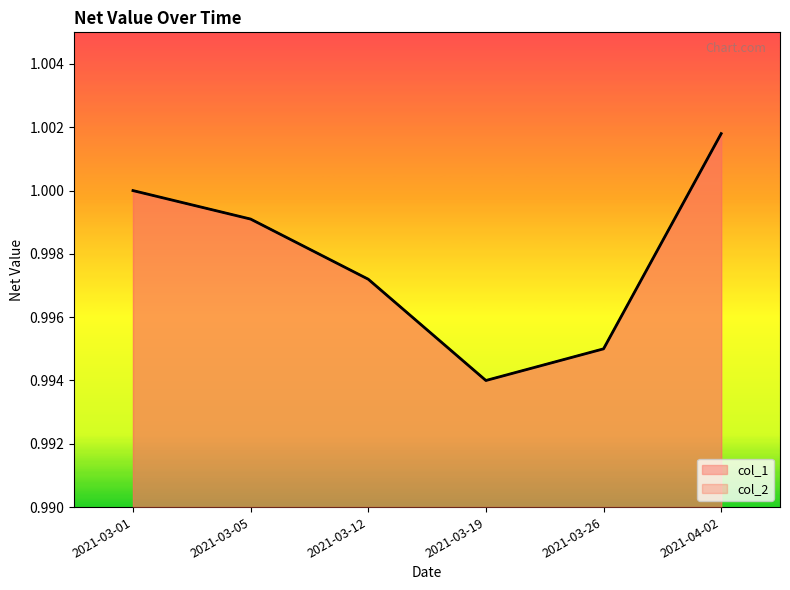

Between 2021-03-26 and 2021-03-12, which is larger?

2021-03-12